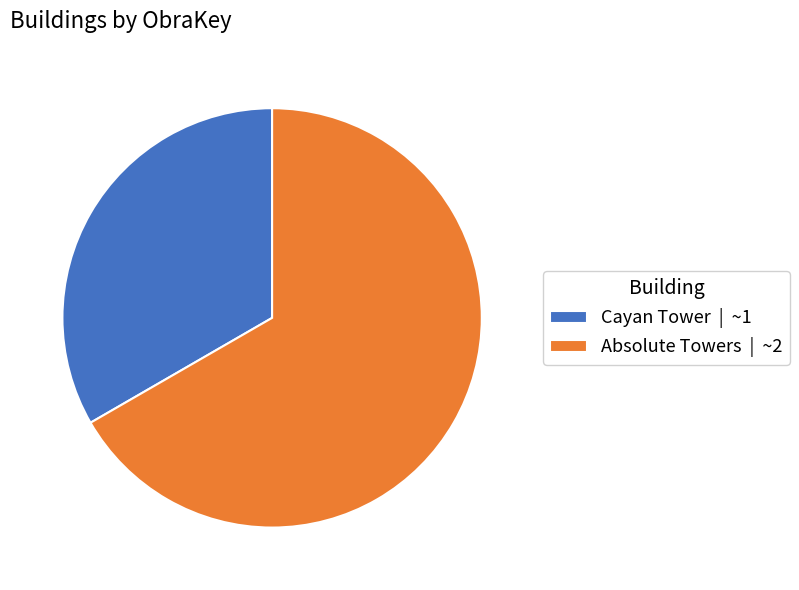

Is the sum of Cayan Tower and Absolute Towers greater than half?

Yes